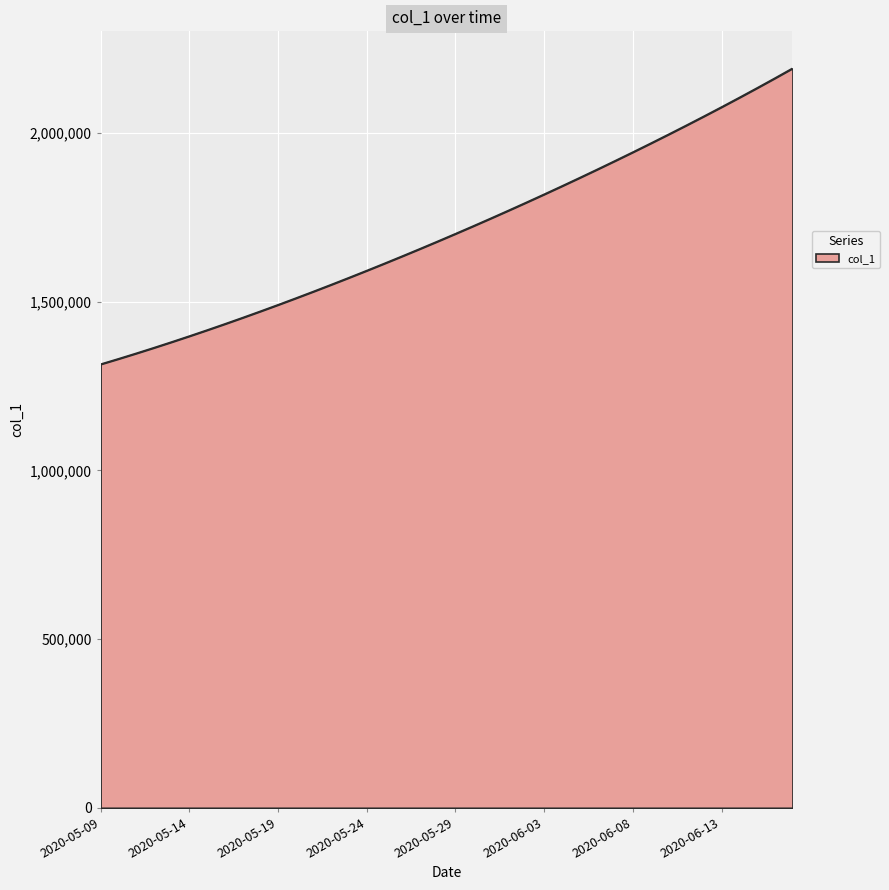

What is the smallest value displayed?

1315099.0